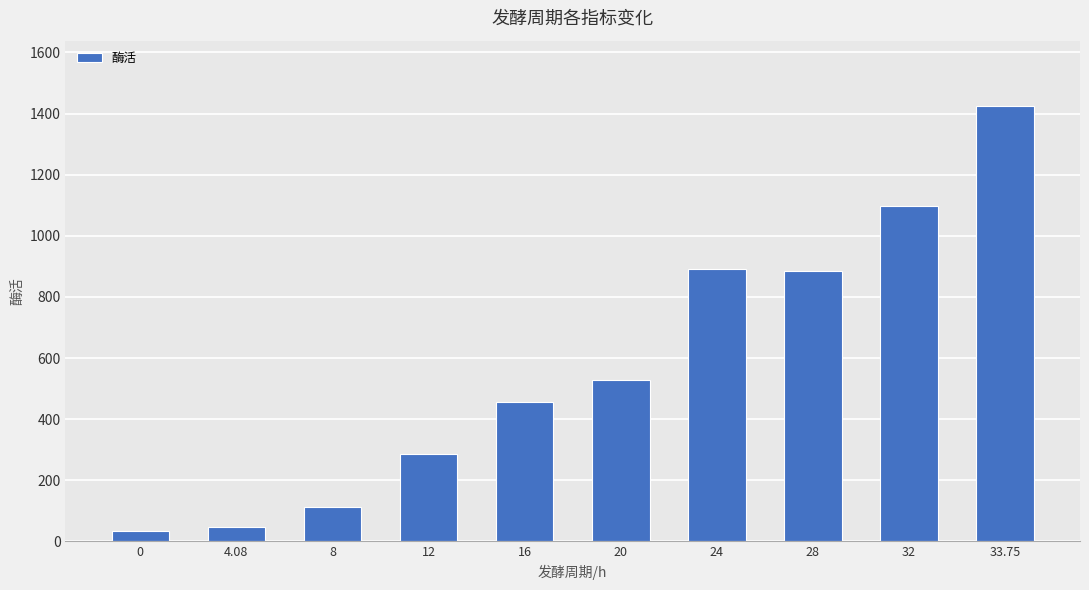

What is the label of the 4th bar from the left?

12